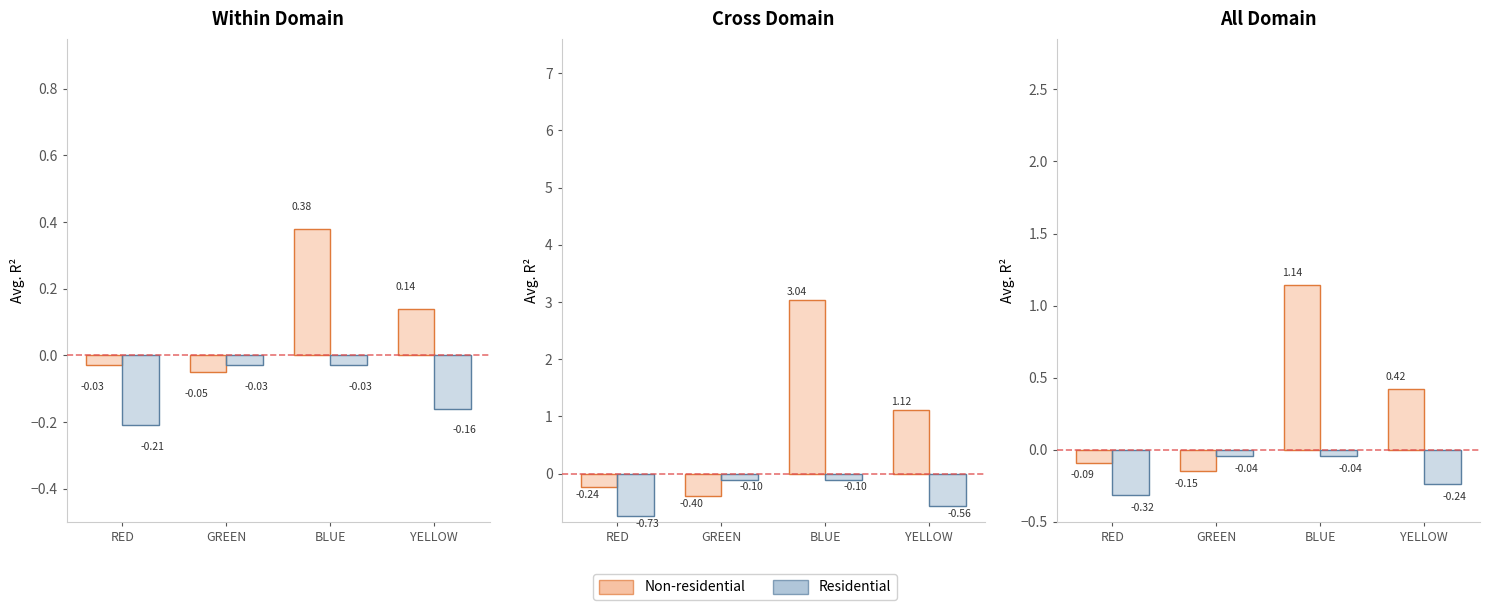

What position from the left is GREEN?

2